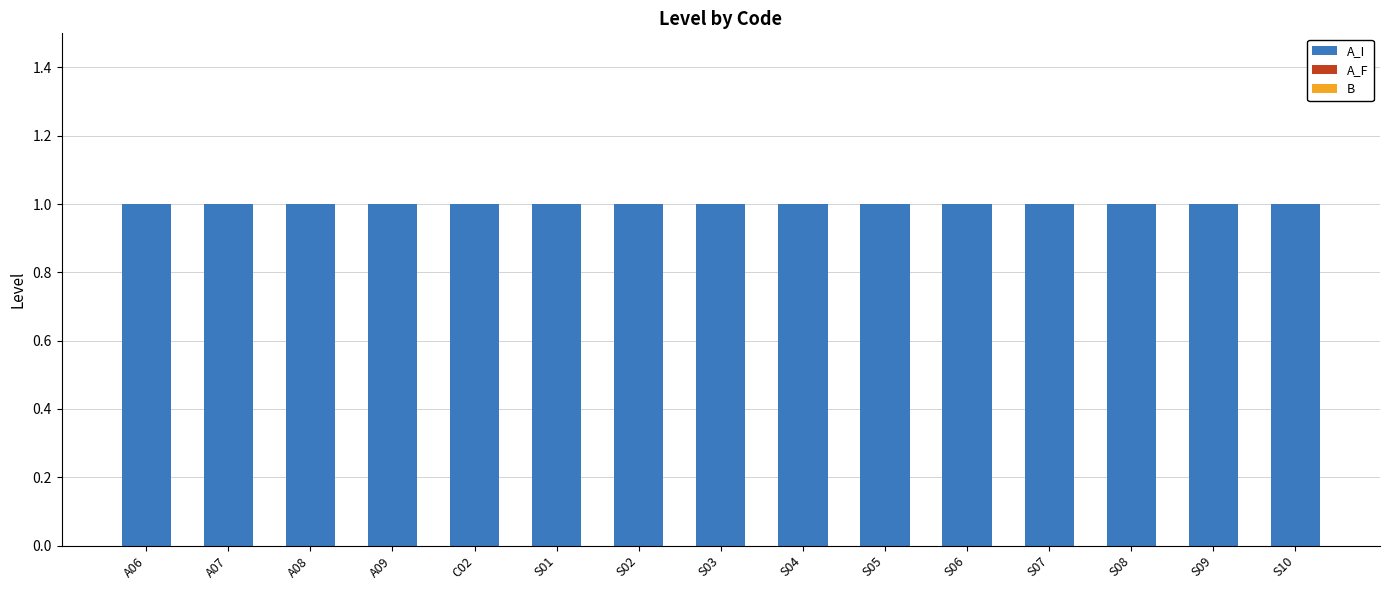

At which label is A_I closest to 1?

A06